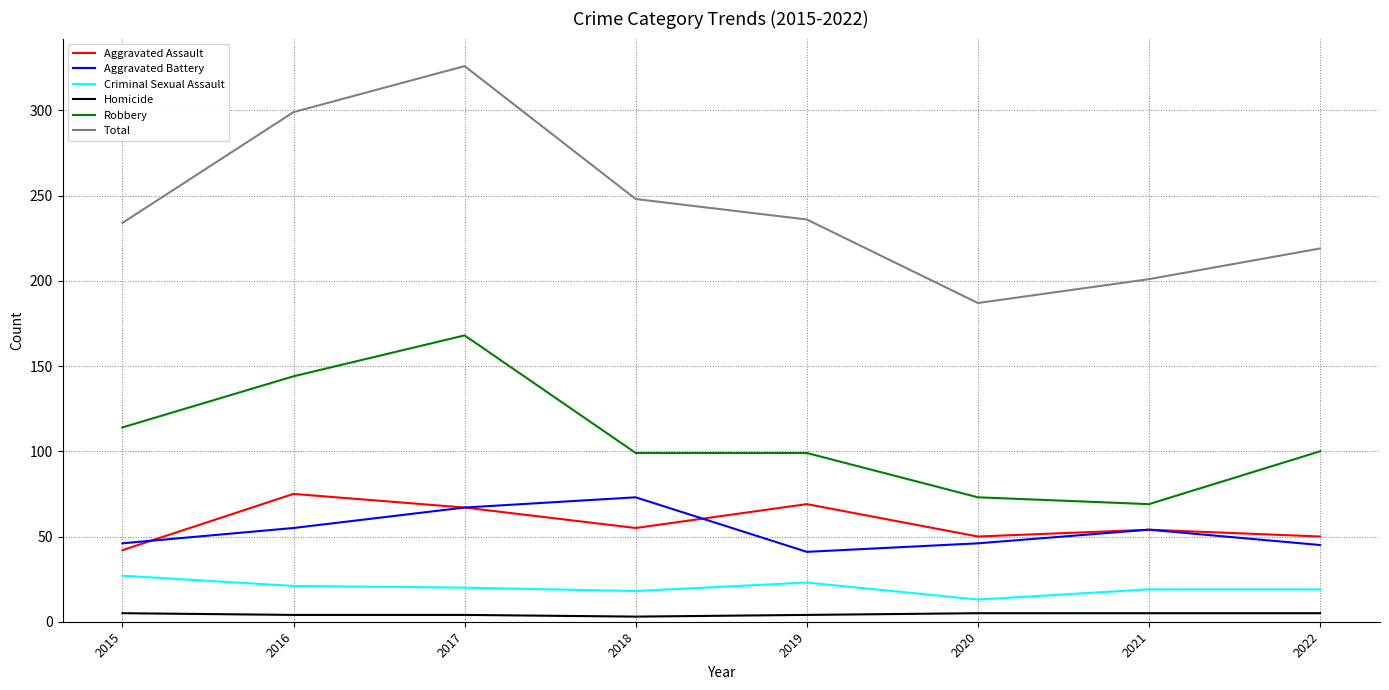

What is the minimum value for Aggravated Battery?

41